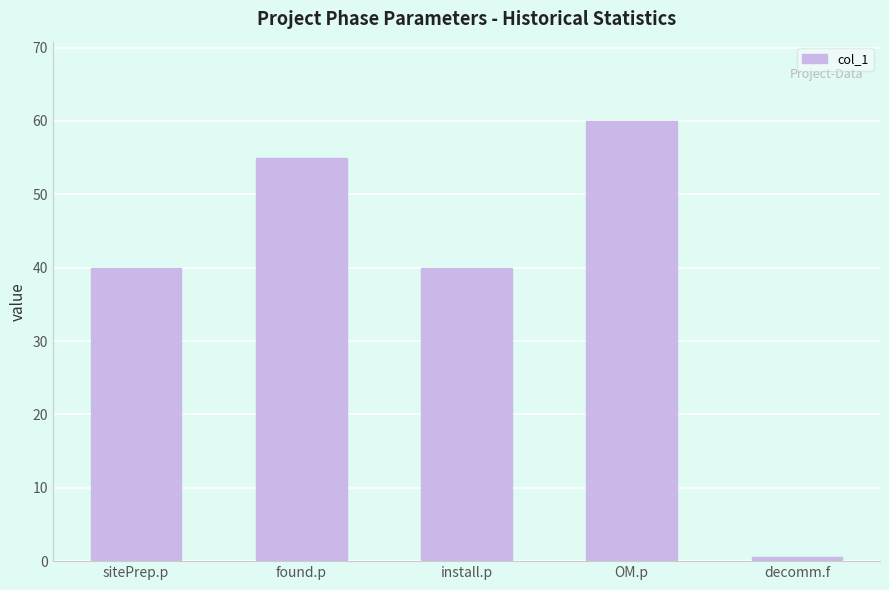

What is the change in value from install.p to OM.p?

+20.0